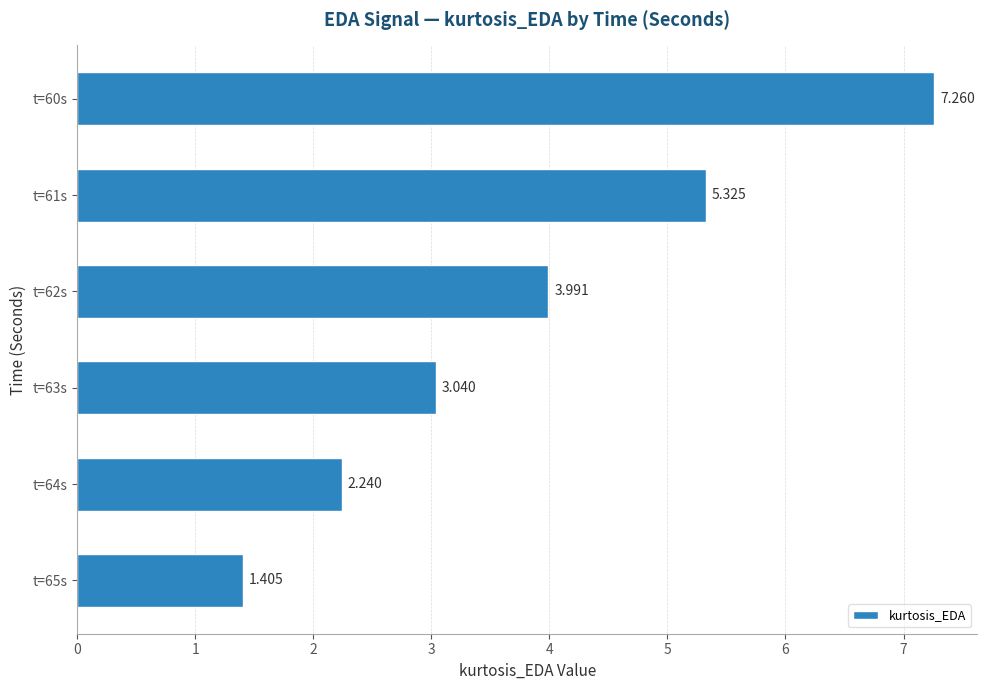

Which label corresponds to the smallest value in the chart?

t=65s